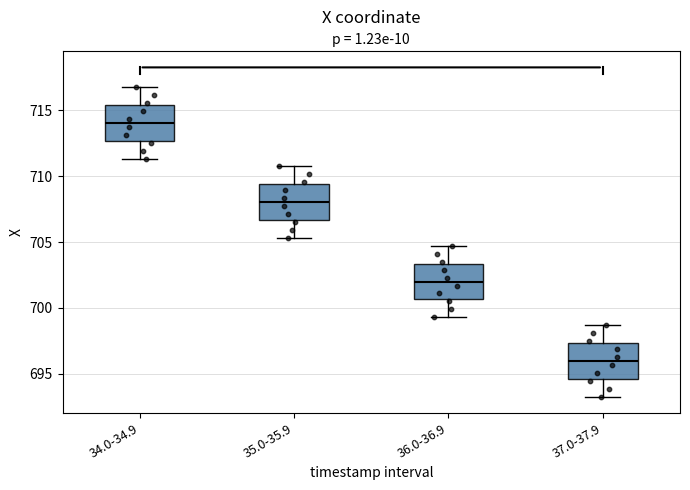

Reading left to right, read every box against the y-axis: the position of its median line, the range the box covers, and the ends of its whiskers. The values are not printed on the chart, so give them approximately, as read against the axis.

34.0-34.9: median 714.0, box 712.5 to 715.5, whiskers 711.5 to 717.0
35.0-35.9: median 708.0, box 706.5 to 709.5, whiskers 705.5 to 710.5
36.0-36.9: median 702.0, box 700.5 to 703.5, whiskers 699.5 to 704.5
37.0-37.9: median 696.0, box 694.5 to 697.5, whiskers 693.5 to 698.5